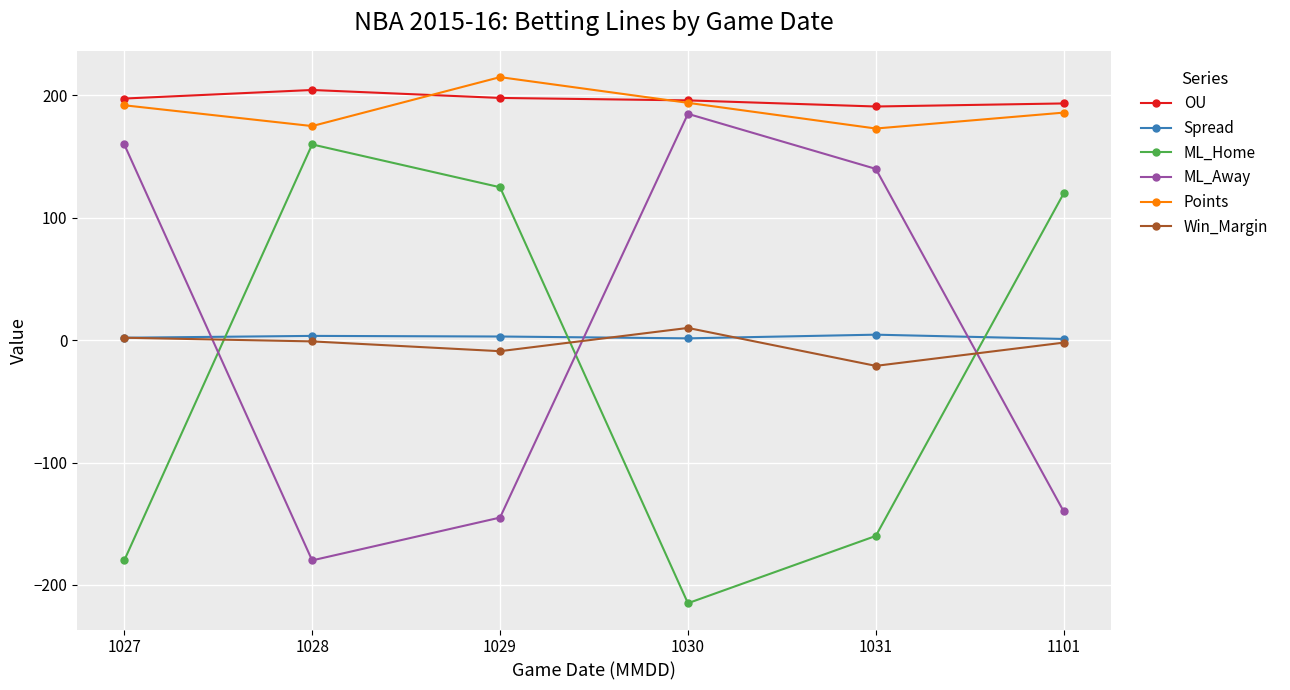

What is the difference between the maximum and minimum values in the OU series?

13.5